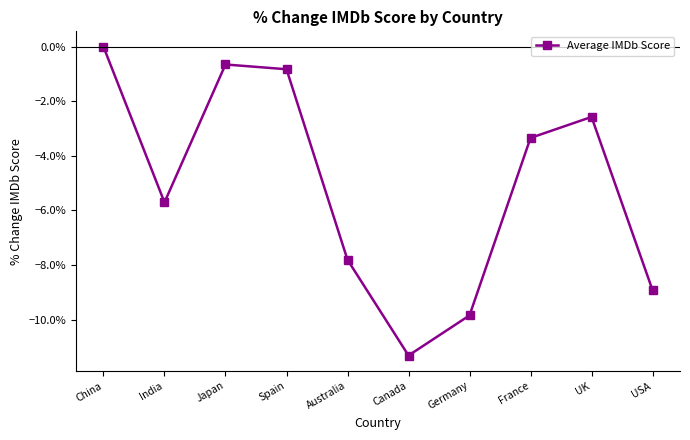

At which label does the data first exceed -3?

China